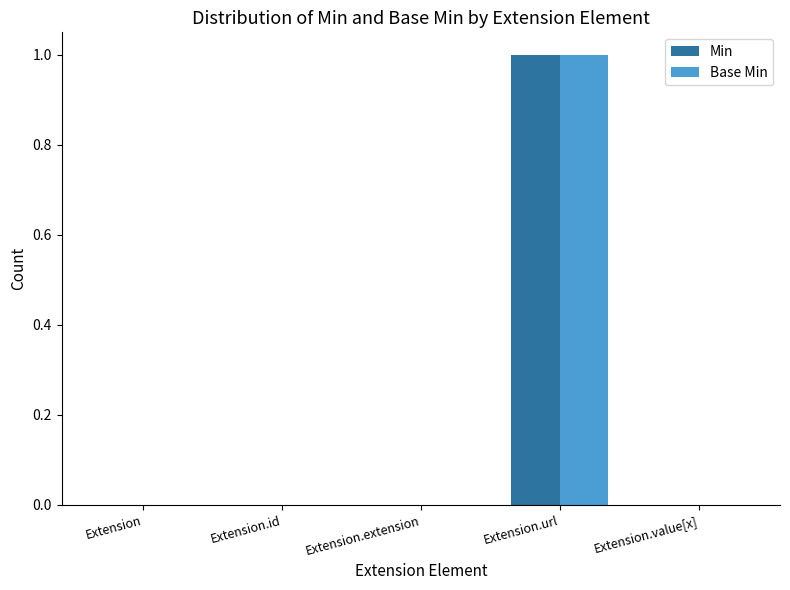

The Base Min series shows 0 at Extension.extension. True or false?

True